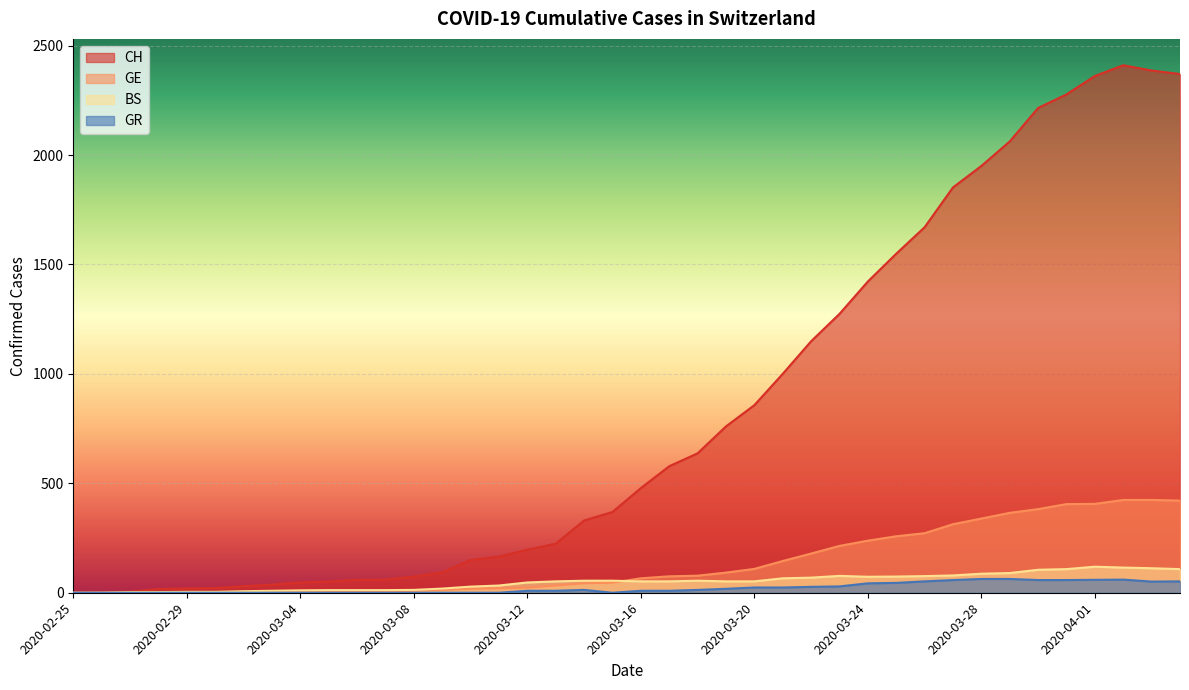

What is the average value of the CH series?

830